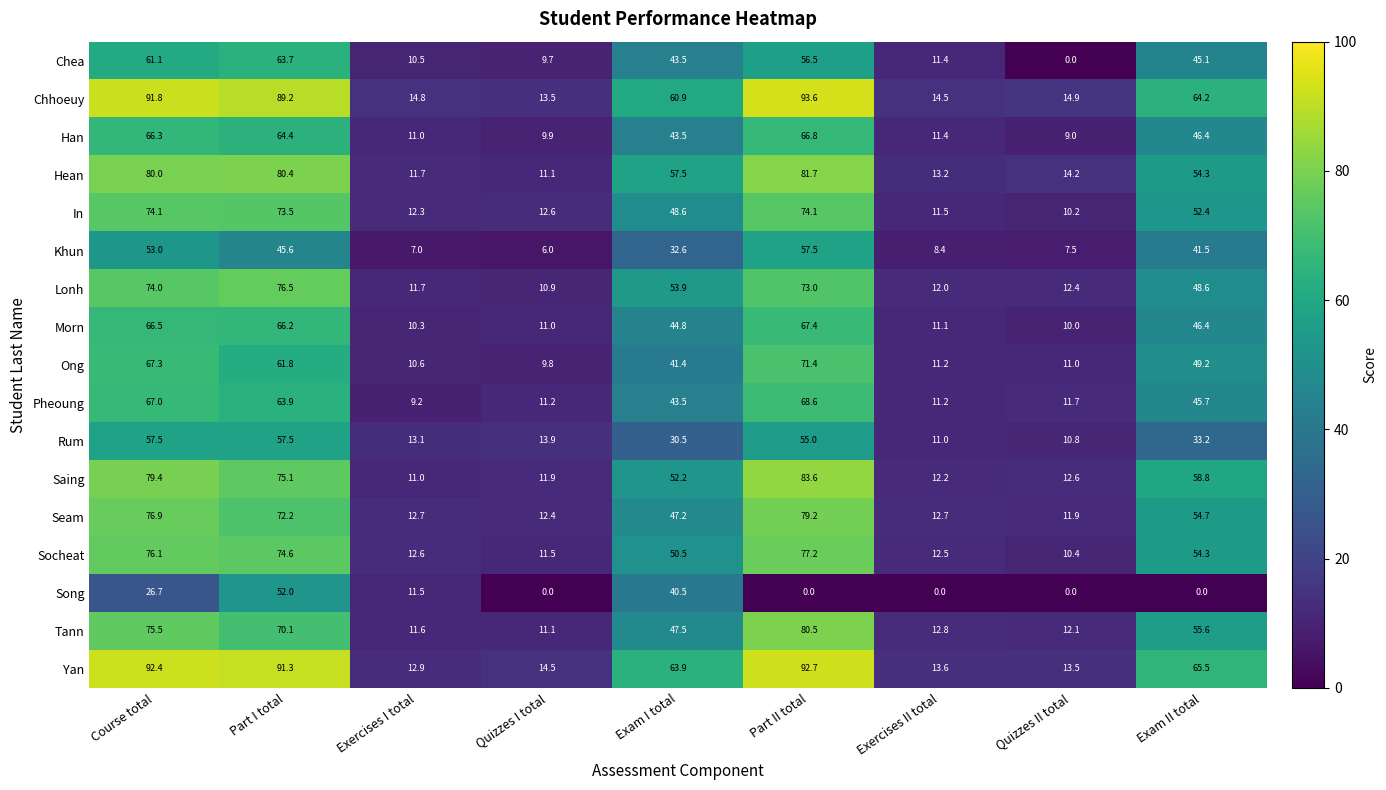

The value of Khun at Part I total is 79.8. True or false?

False